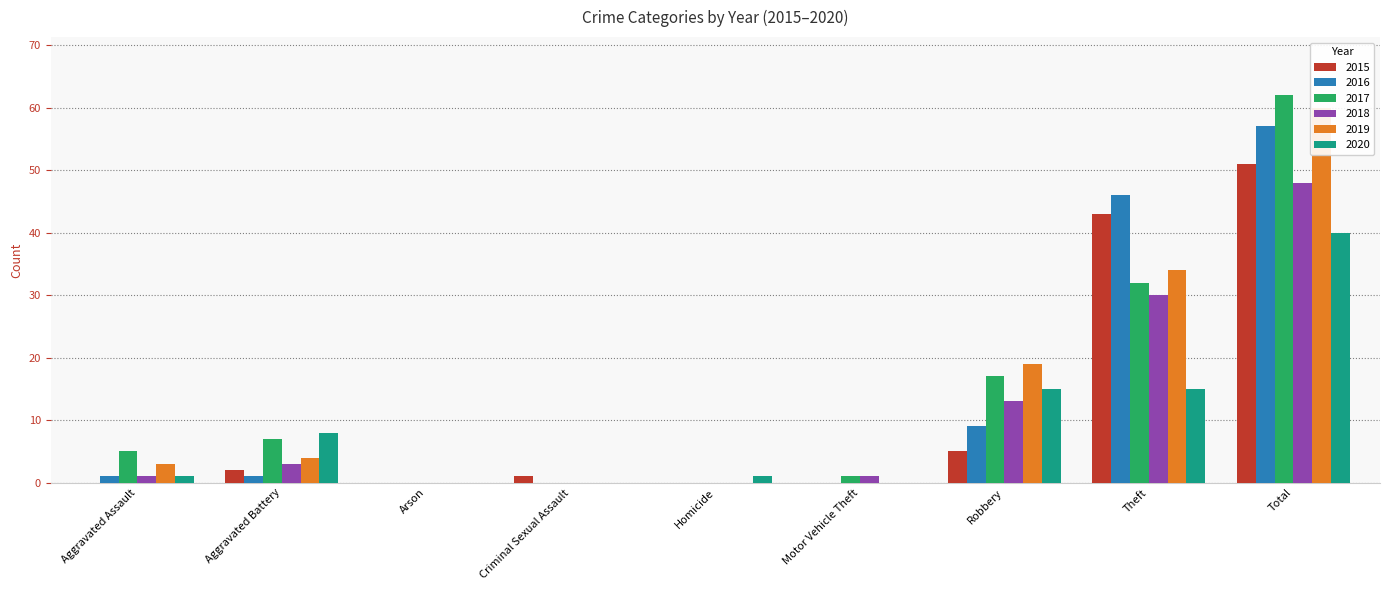

Reading right to left, list all the values displayed in this chart.

2015: Total=51	Theft=43	Robbery=5	Motor Vehicle Theft=0	Homicide=0	Criminal Sexual Assault=1	Arson=0	Aggravated Battery=2	Aggravated Assault=0
2016: Total=57	Theft=46	Robbery=9	Motor Vehicle Theft=0	Homicide=0	Criminal Sexual Assault=0	Arson=0	Aggravated Battery=1	Aggravated Assault=1
2017: Total=62	Theft=32	Robbery=17	Motor Vehicle Theft=1	Homicide=0	Criminal Sexual Assault=0	Arson=0	Aggravated Battery=7	Aggravated Assault=5
2018: Total=48	Theft=30	Robbery=13	Motor Vehicle Theft=1	Homicide=0	Criminal Sexual Assault=0	Arson=0	Aggravated Battery=3	Aggravated Assault=1
2019: Total=60	Theft=34	Robbery=19	Motor Vehicle Theft=0	Homicide=0	Criminal Sexual Assault=0	Arson=0	Aggravated Battery=4	Aggravated Assault=3
2020: Total=40	Theft=15	Robbery=15	Motor Vehicle Theft=0	Homicide=1	Criminal Sexual Assault=0	Arson=0	Aggravated Battery=8	Aggravated Assault=1